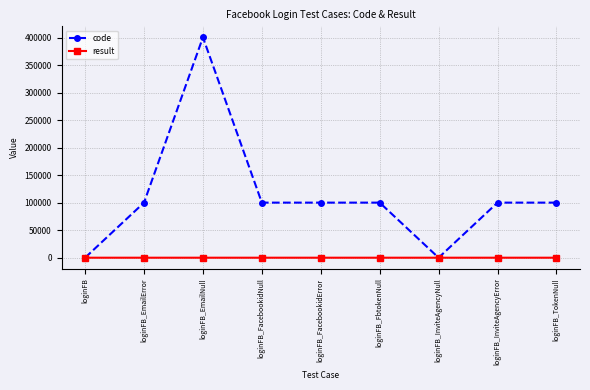

Is this an area chart (filled region under the line)?

No